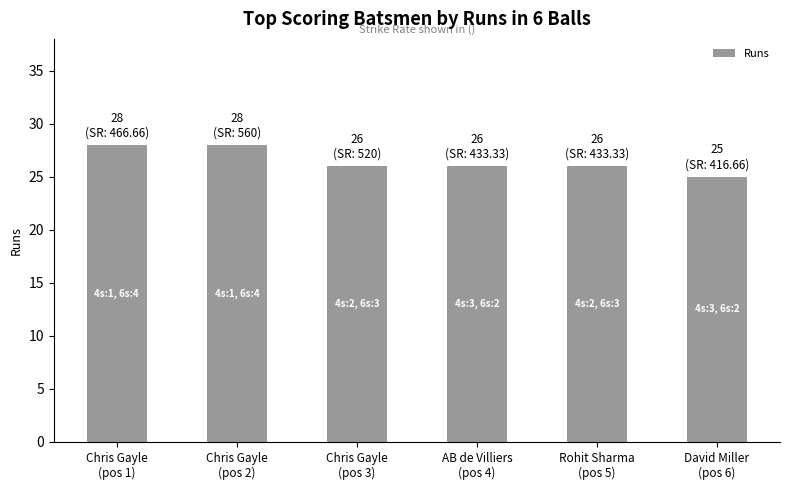

What is the value of the 5th bar from the left?

26